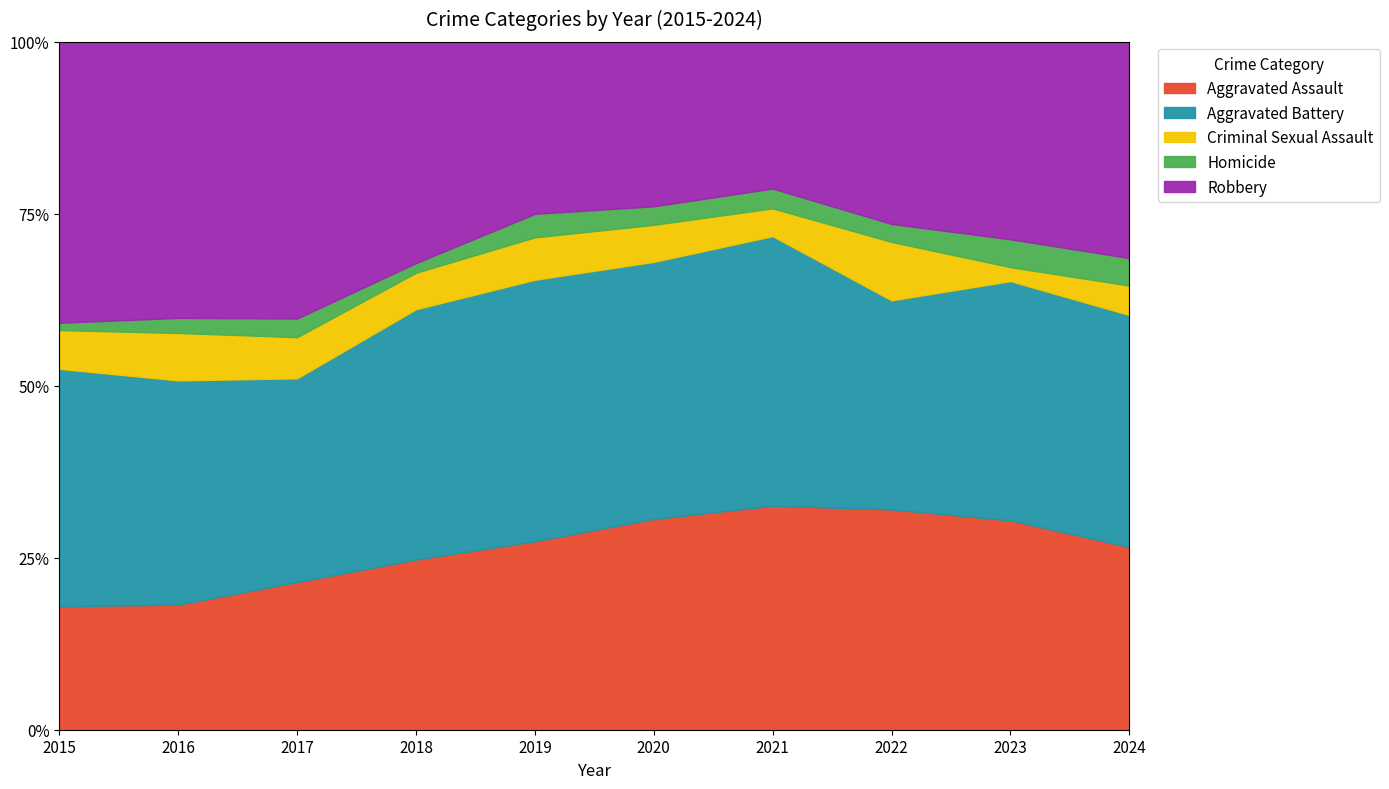

Which series has the largest total across all categories?

Aggravated Battery